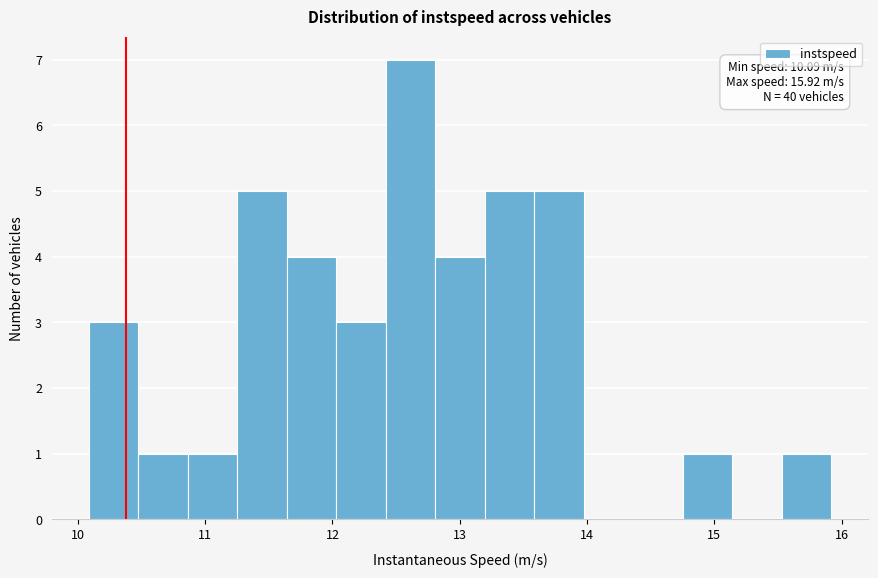

Around what value on the x-axis is the tallest bar? Give the approximate position of its centre, as read against the axis.

12.6